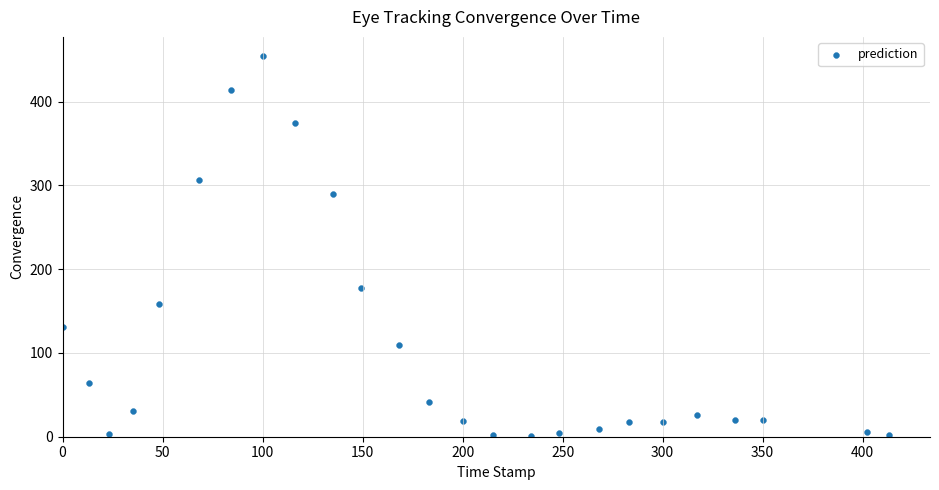

What is the range of Y values (max minus min)?

453.9